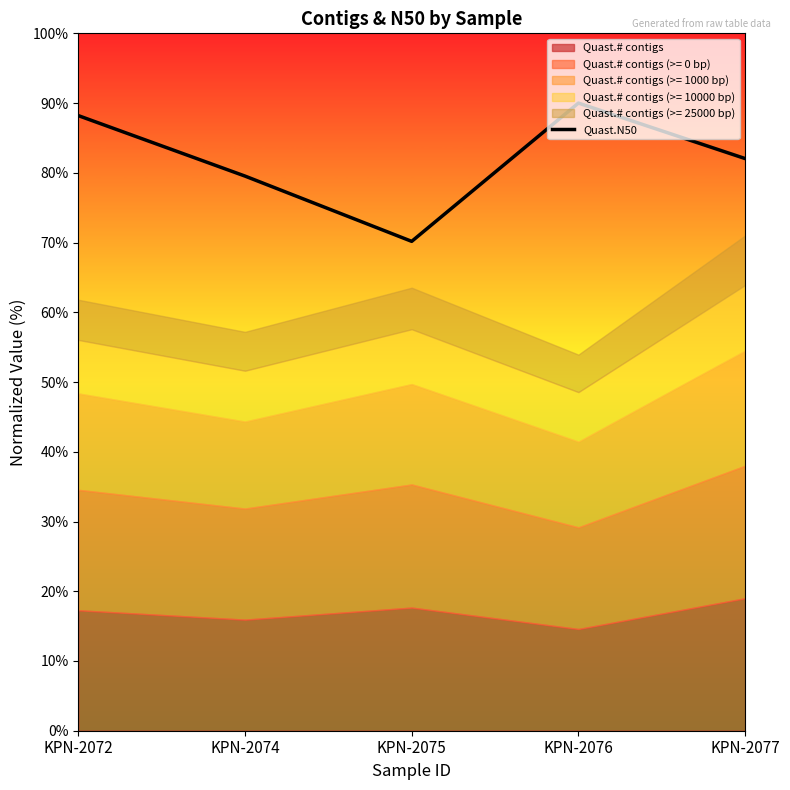

Approximately how many times larger is the value at KPN-2072 compared to KPN-2077?

1.1